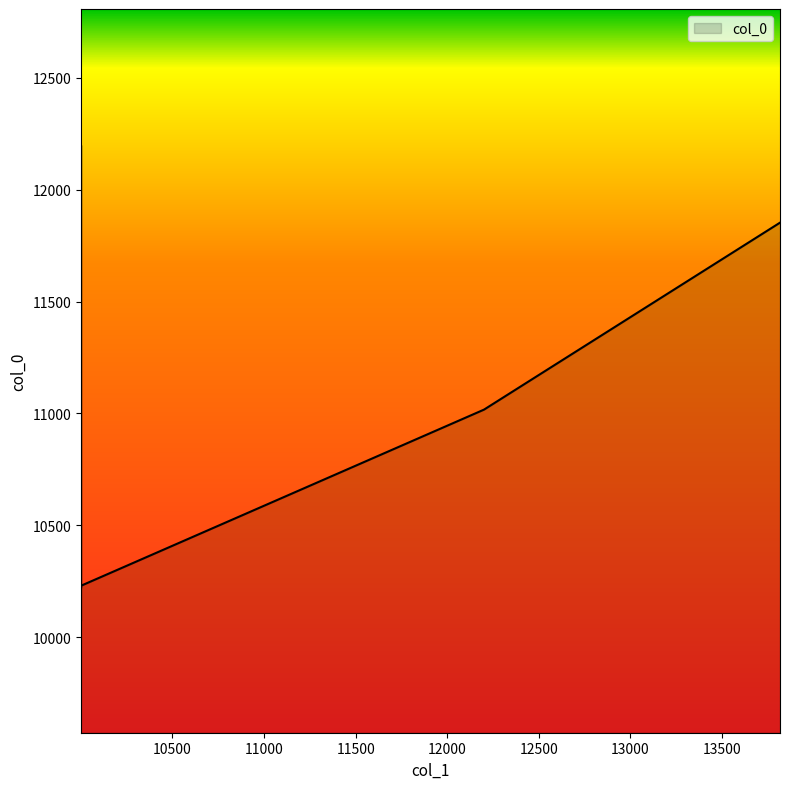

What is the change in value from 10001 to 10001?

+2122.4